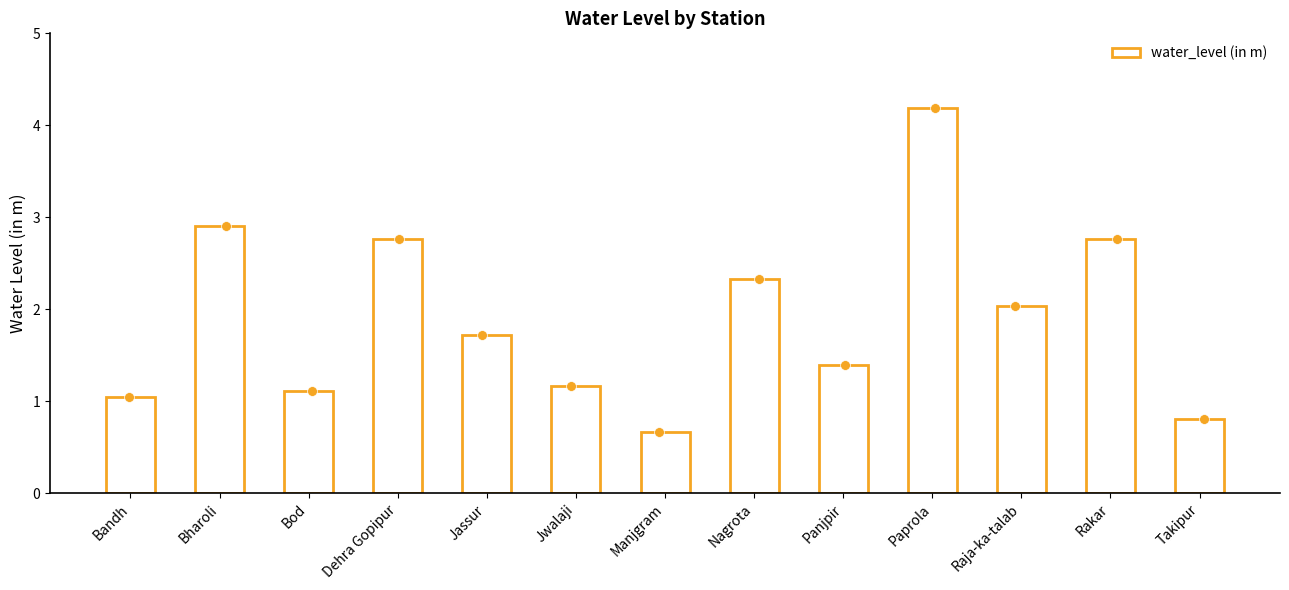

What is the change in value from Jassur to Paprola?

+2.5